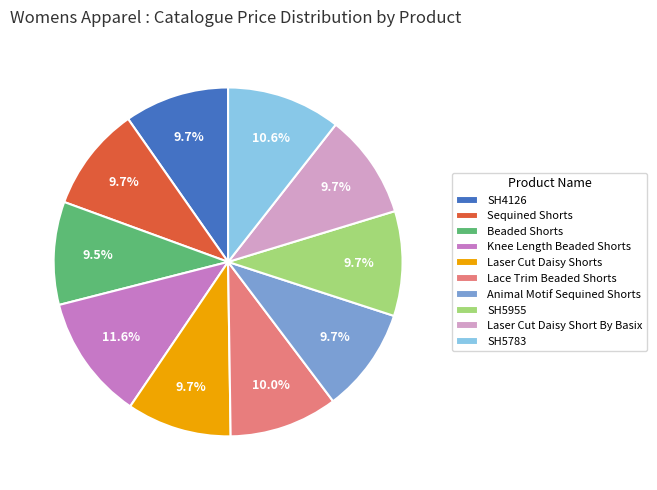

Approximately how many times larger is the value at Beaded Shorts compared to SH4126?

1.0